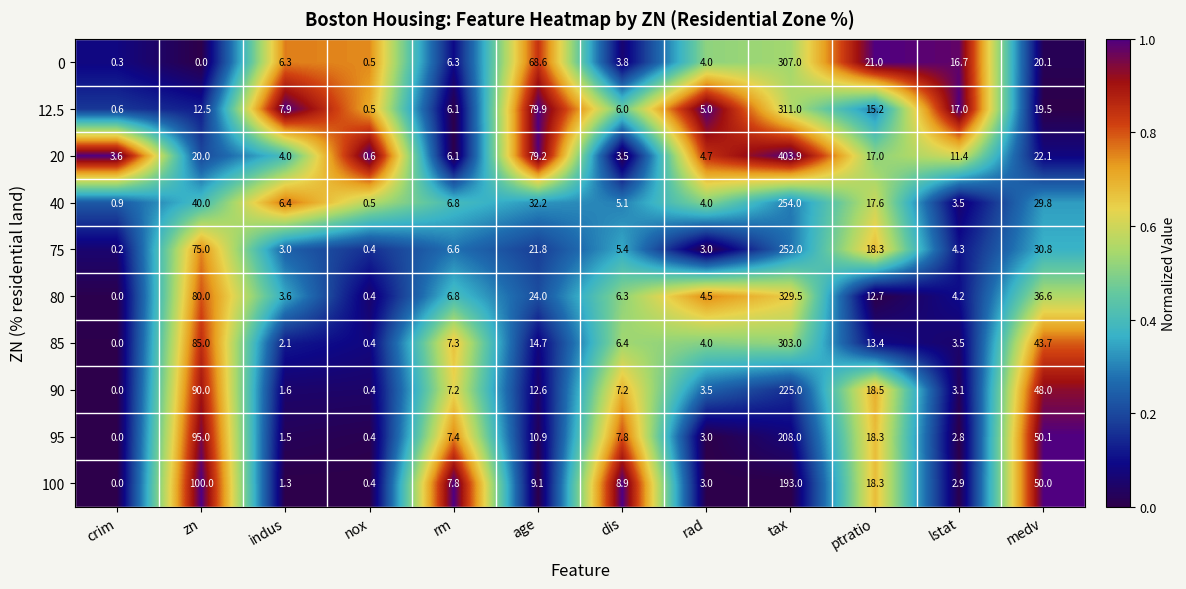

List the labels in order of 85 value, largest first.

tax, zn, medv, age, ptratio, rm, dis, rad, lstat, indus, nox, crim